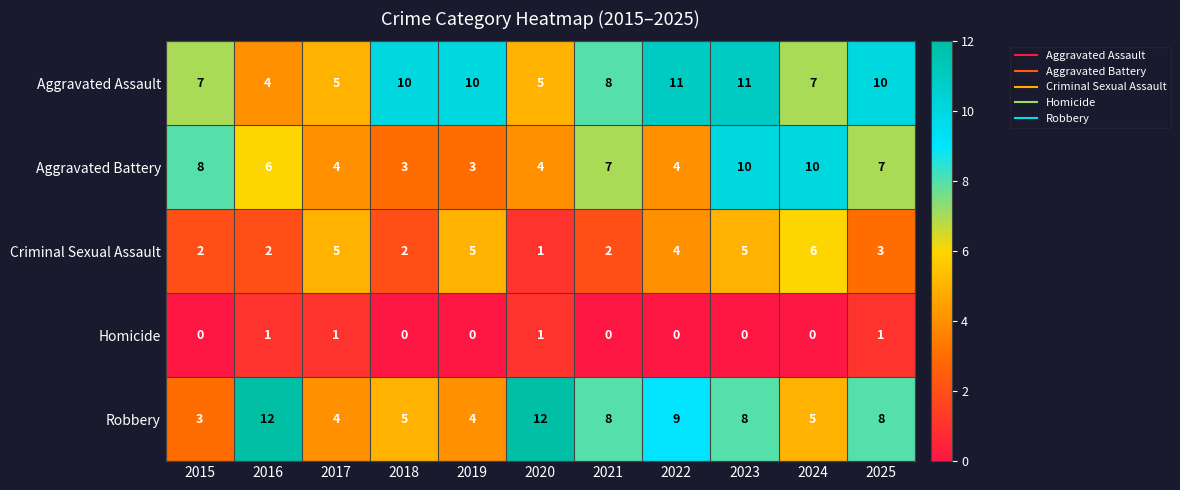

Count the Homicide values in the range 0 to 1.

11